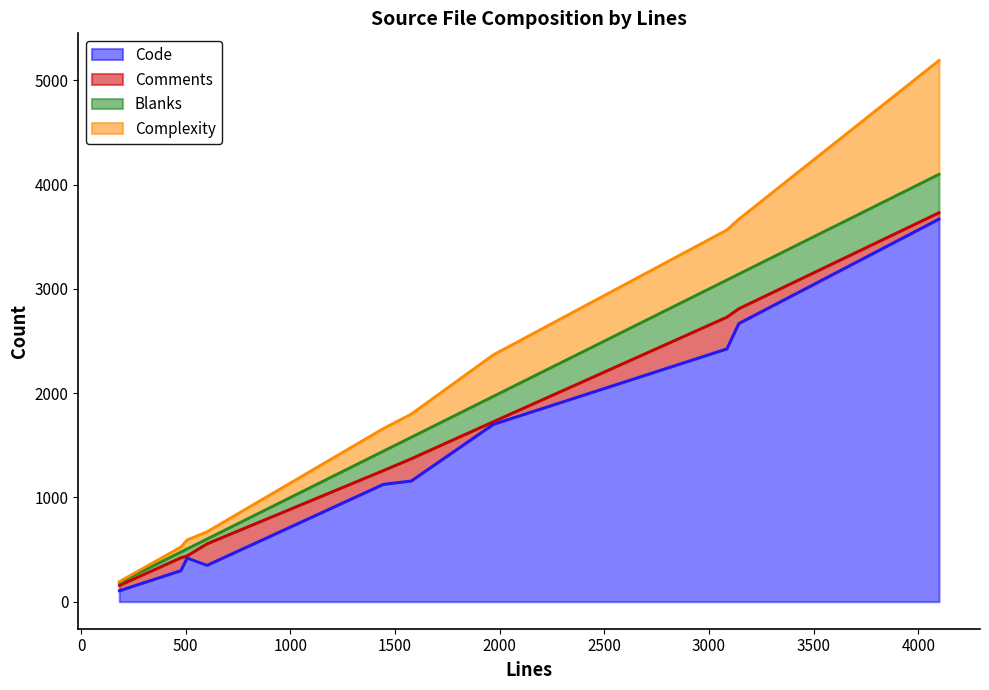

What is the total value across all series at gc.c?

1799